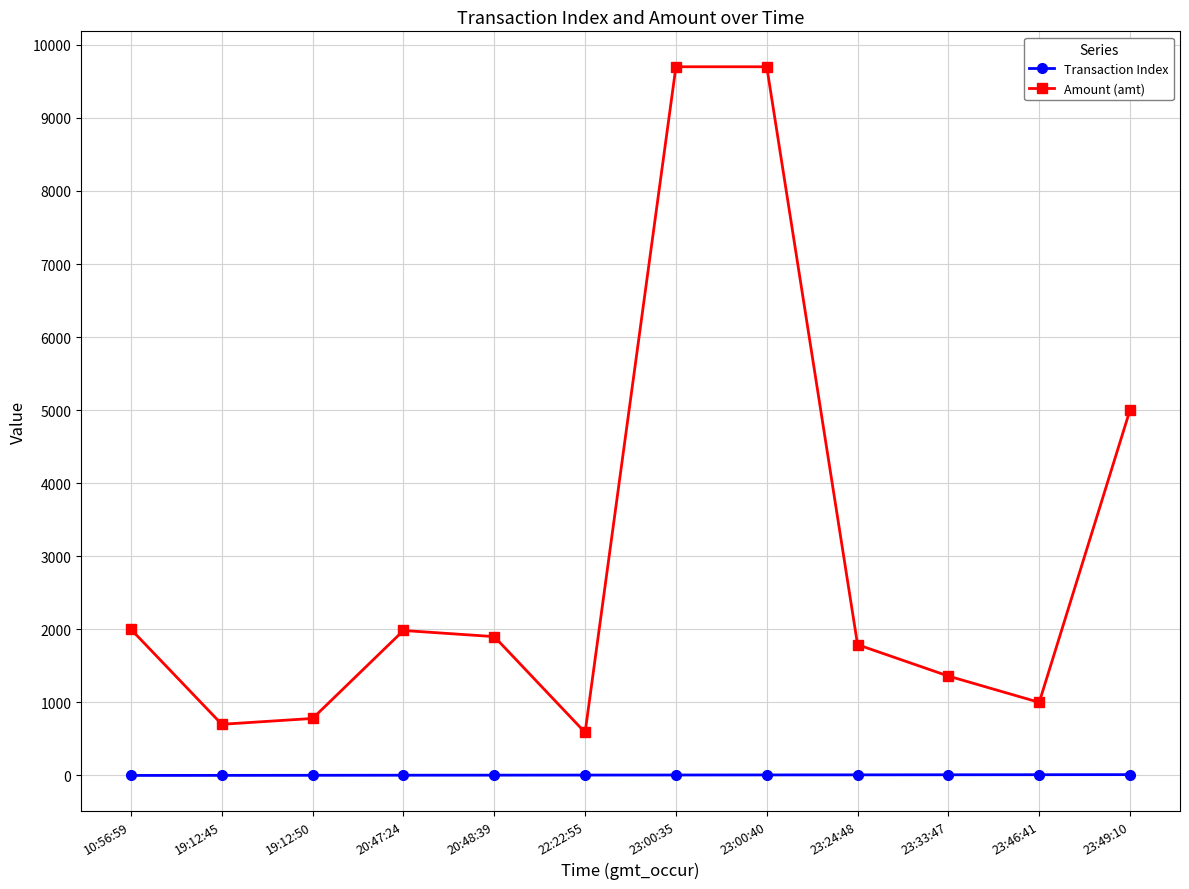

How many series are shown in this chart?

2